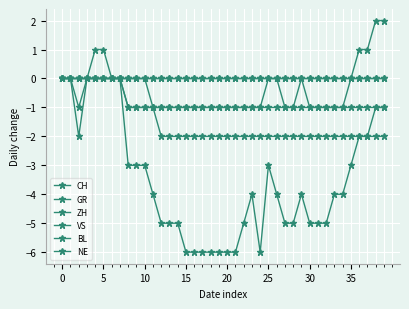

Does the chart have visible grid lines?

Yes